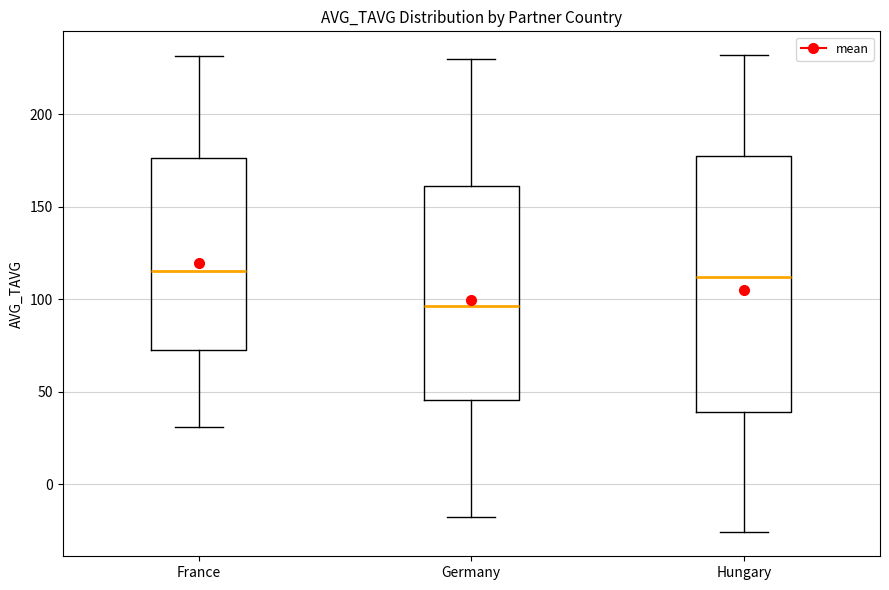

Which box is the tallest, from its lower edge to its upper edge?

Hungary